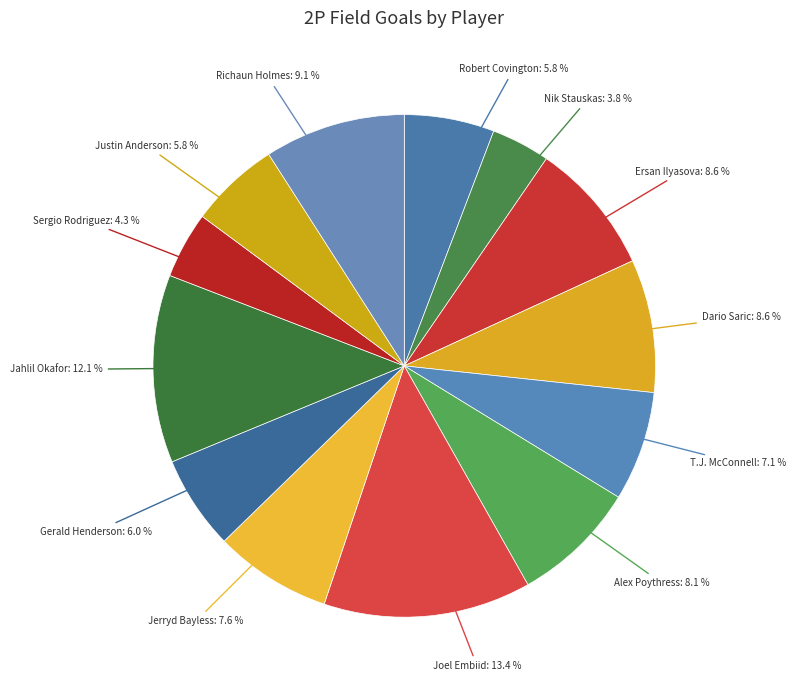

To the nearest percent, what is the difference between the largest and smallest slice percentages?

10%